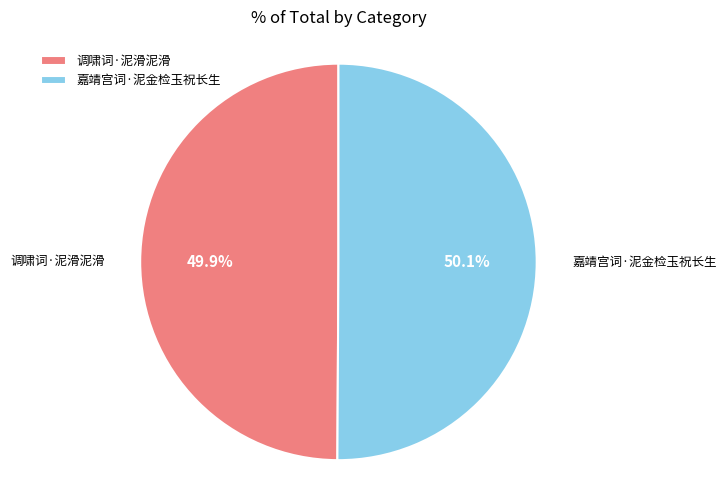

What percentage is NOT represented by 调啸词·泥滑泥滑?

50.1%